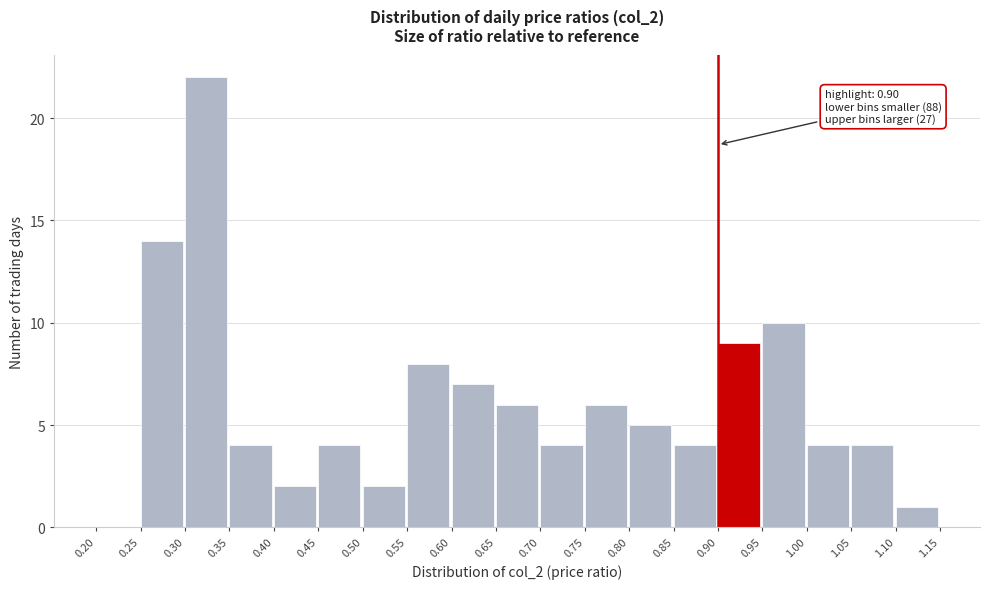

Over which range of the x-axis is the bar tallest?

0.30 to 0.35